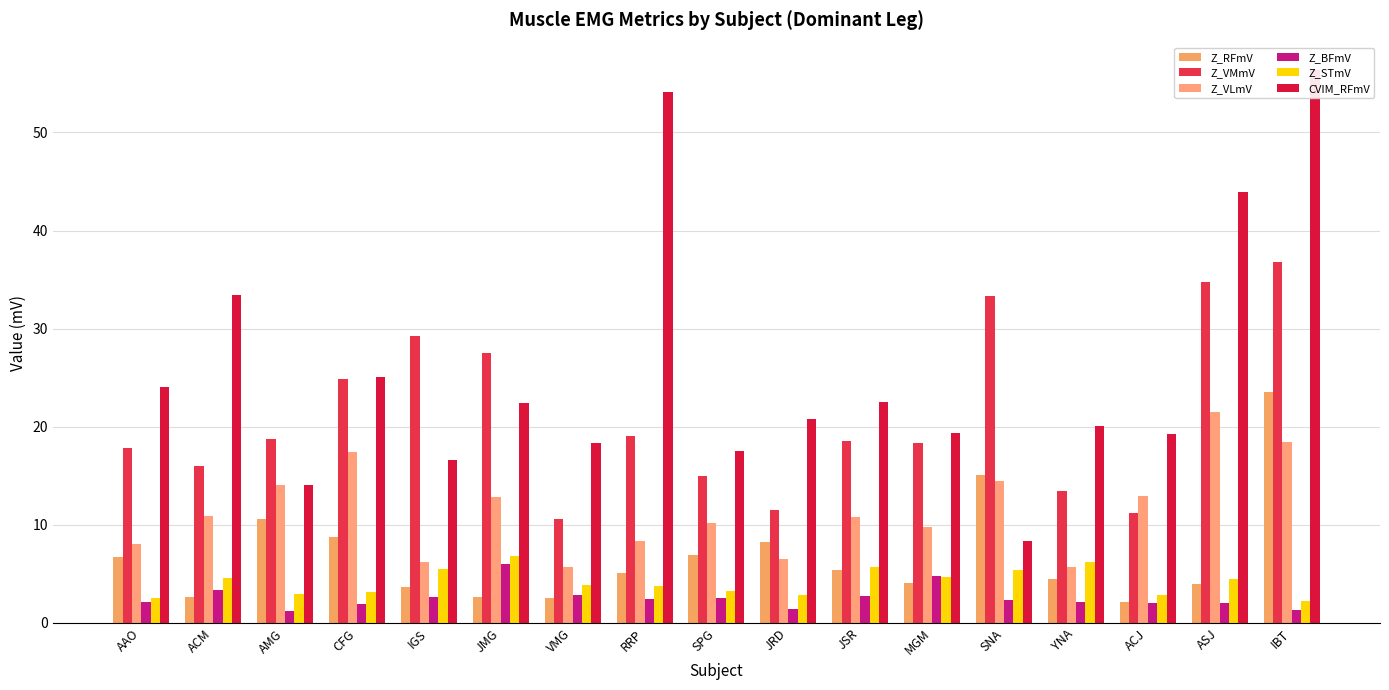

How many data points in CVIM_RFmV are above 20?

10